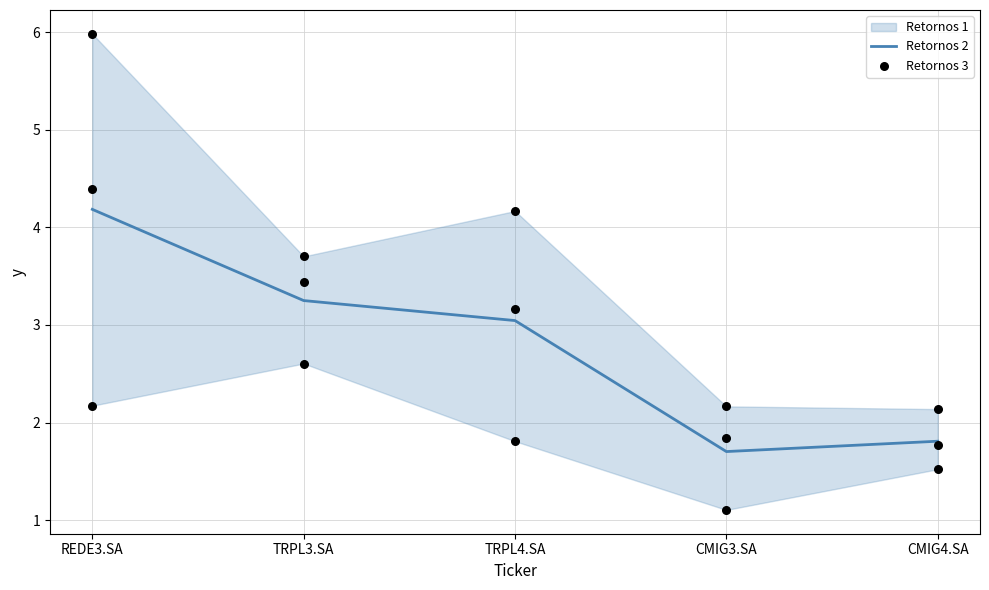

What is the lowest value of the Retornos 2 series?

1.7